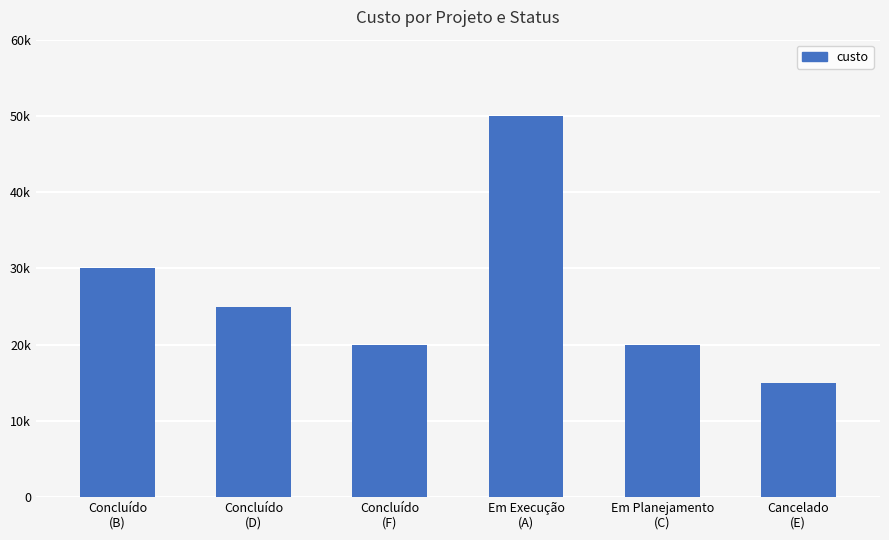

At which label is the value closest to 32500?

Concluído
(B)